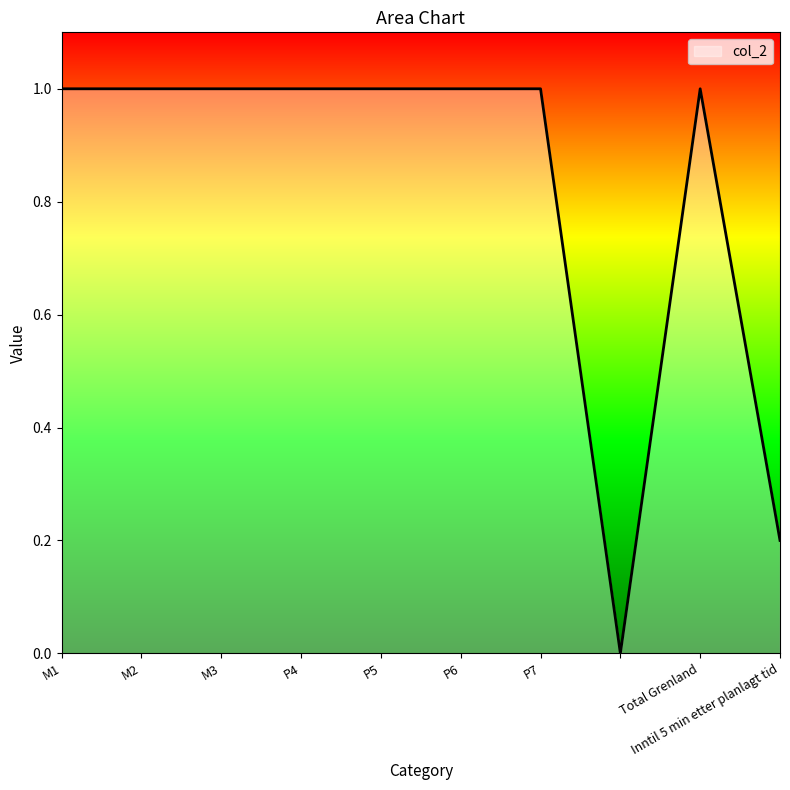

What is the maximum value shown in the chart?

1.0